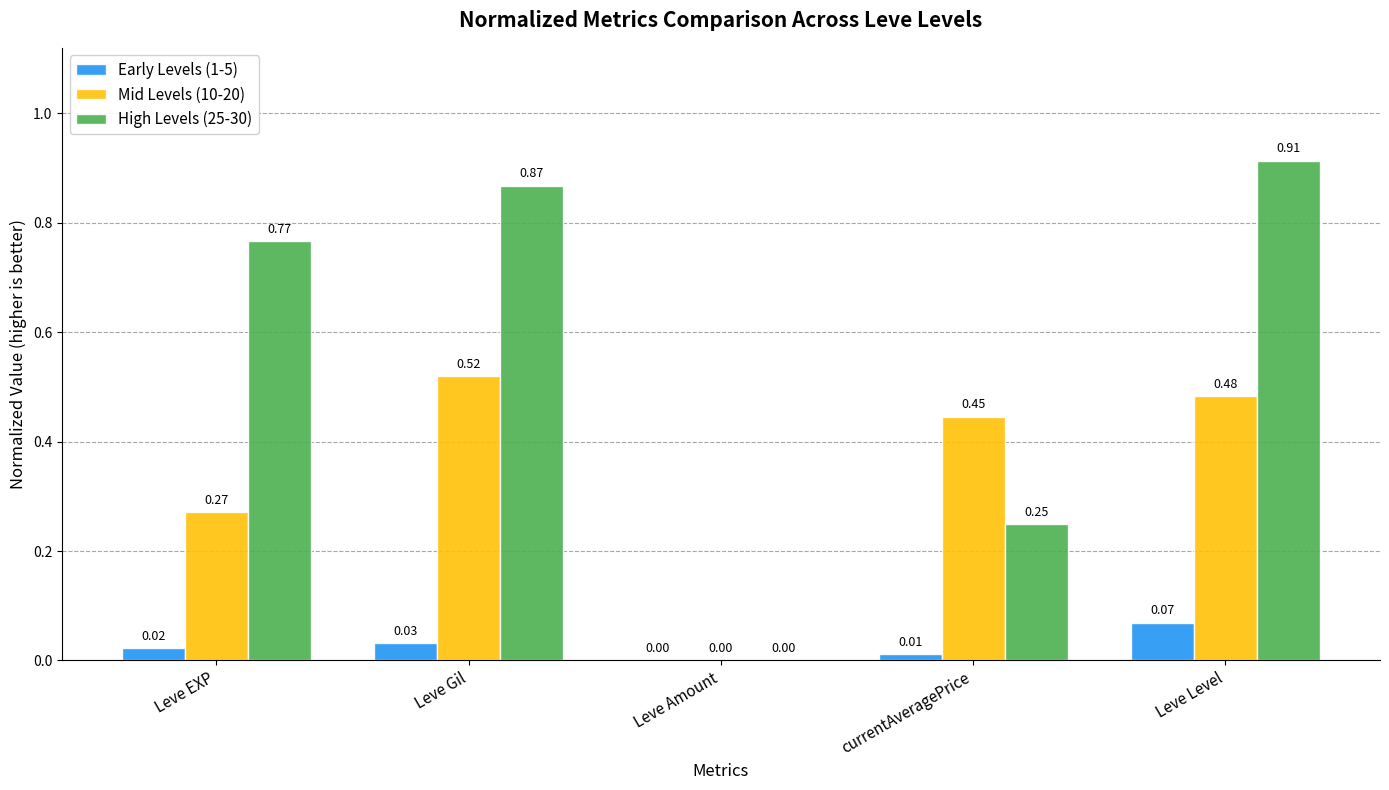

How many groups of bars are there?

5